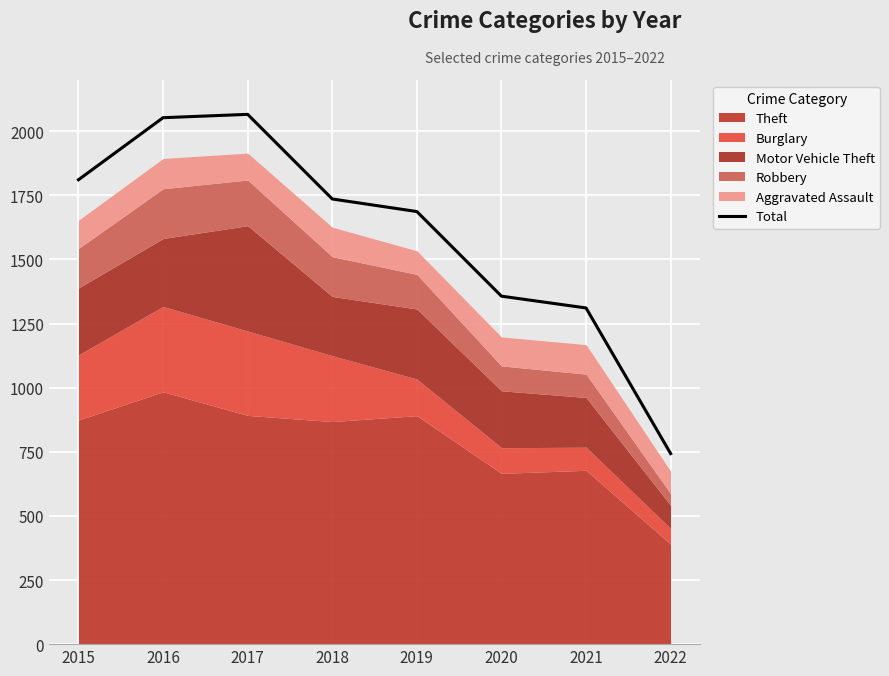

Count the number of categories in the chart.

8